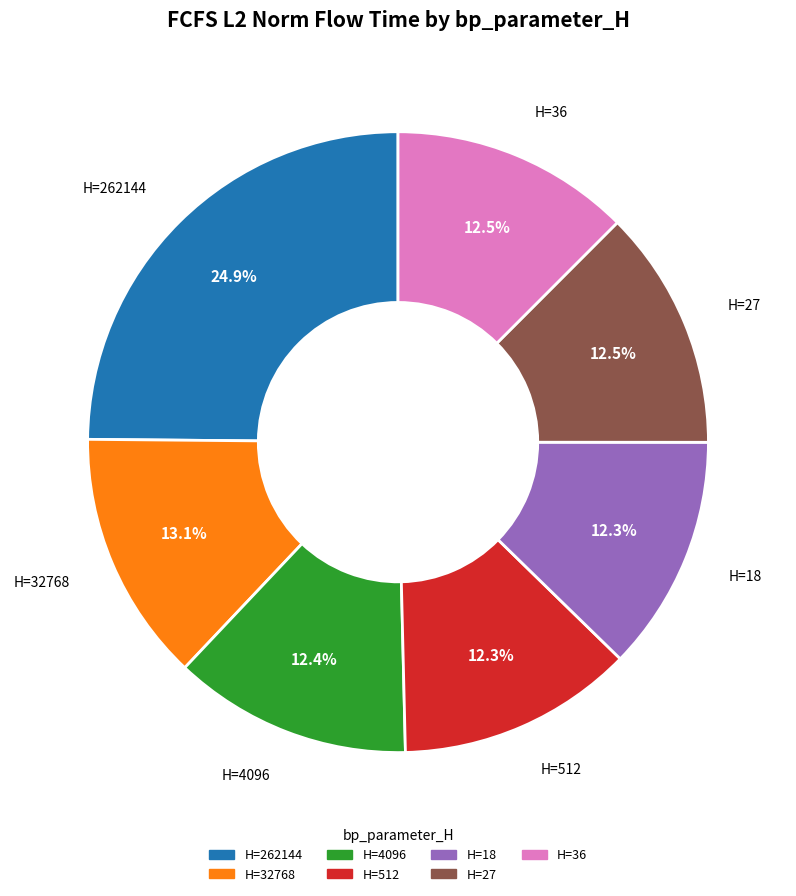

Rank the categories by value from lowest to highest.

18, 512, 4096, 36, 27, 32768, 262144